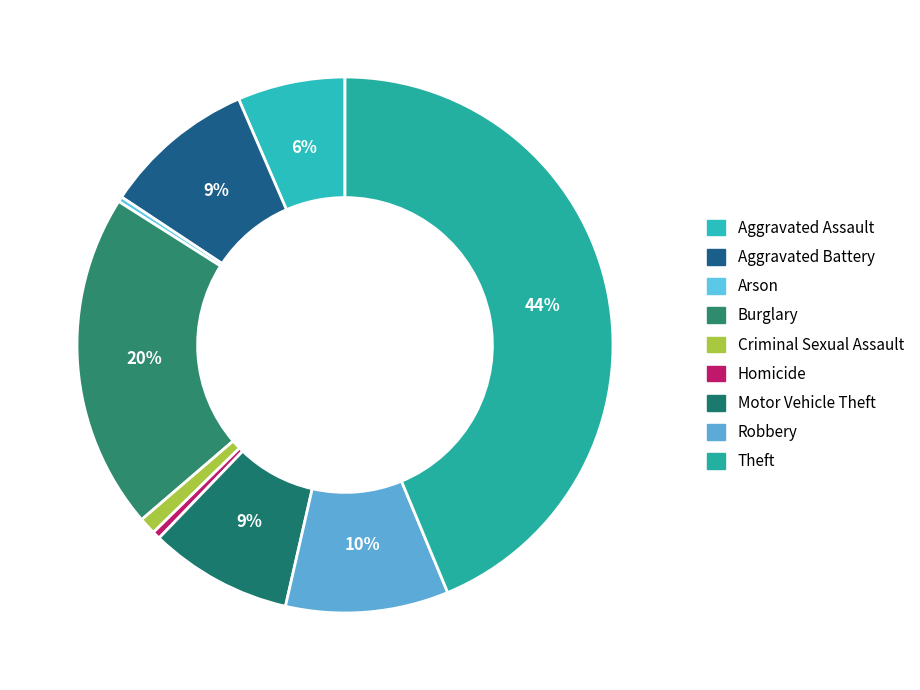

Rank the categories by value from highest to lowest.

Theft, Burglary, Robbery, Aggravated Battery, Motor Vehicle Theft, Aggravated Assault, Criminal Sexual Assault, Homicide, Arson